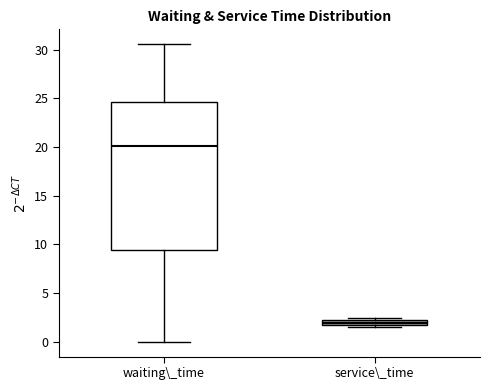

Where does the upper whisker of the box for waiting\_time end on the y-axis? The values are not printed on the chart, so give them approximately, as read against the axis.

30.5